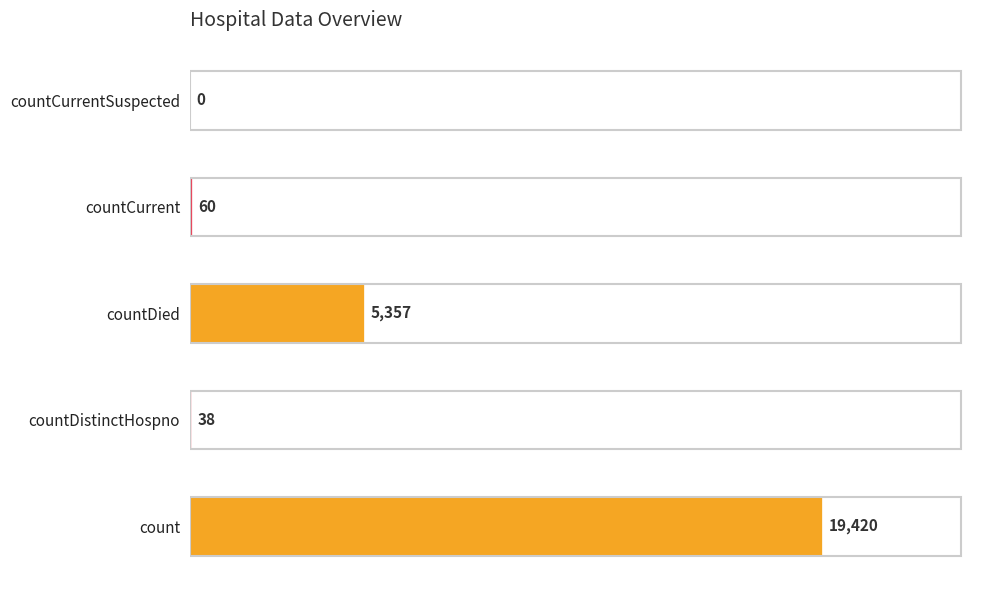

What is the greatest value displayed?

19420